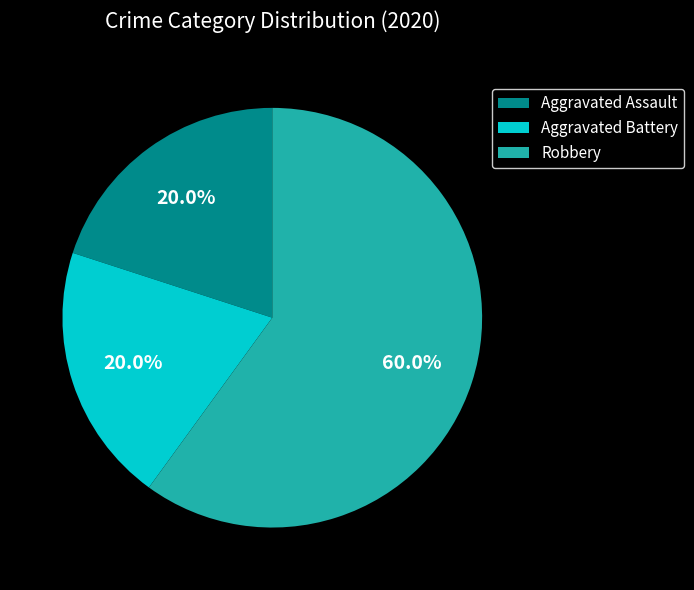

To the nearest percent, what percentage of the pie is Aggravated Assault?

20%